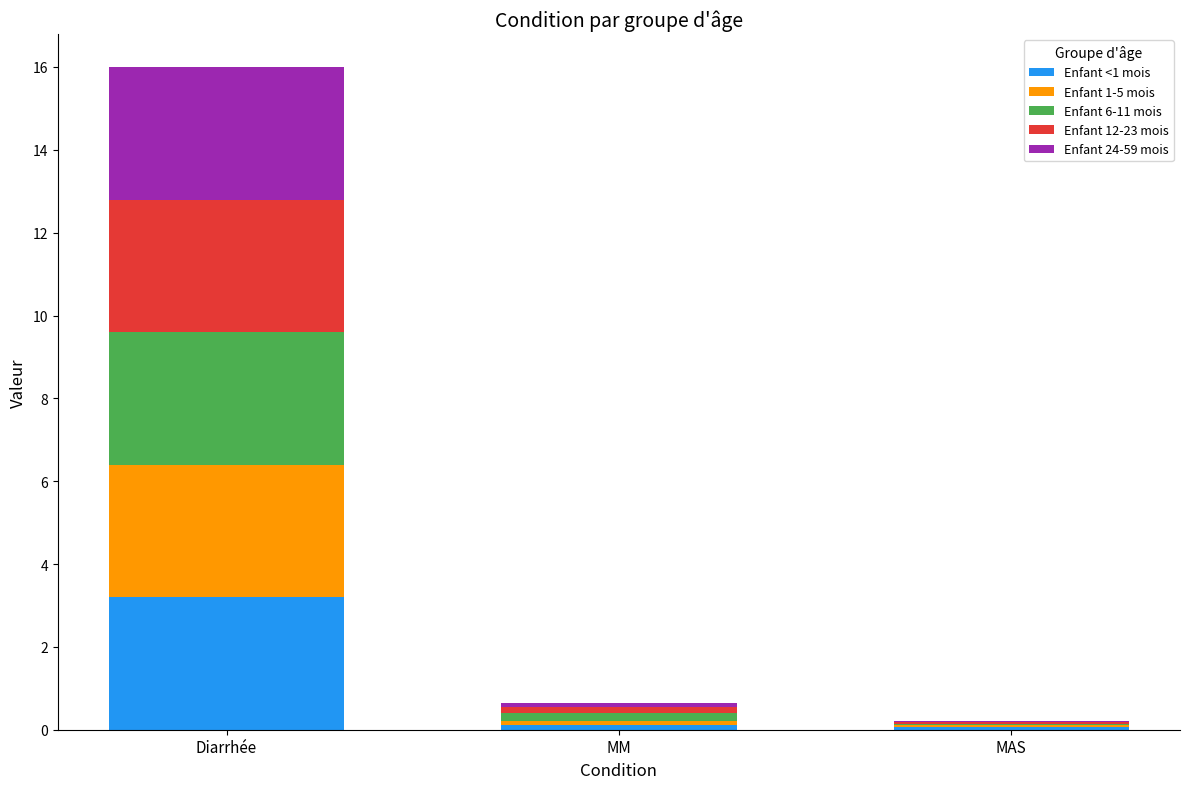

Which category has the highest value in the Enfant <1 mois series?

Diarrhée